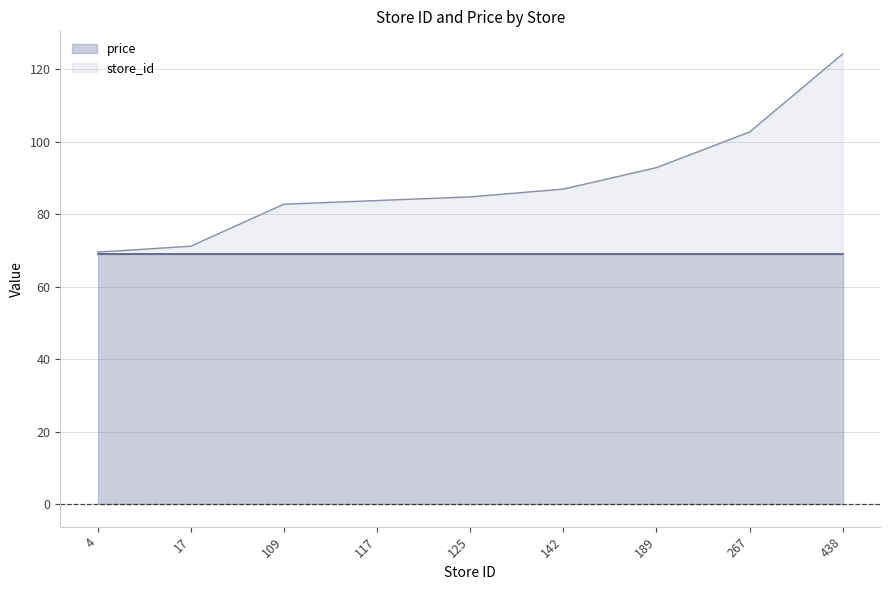

What is the difference between the second highest and second lowest values?

31.5